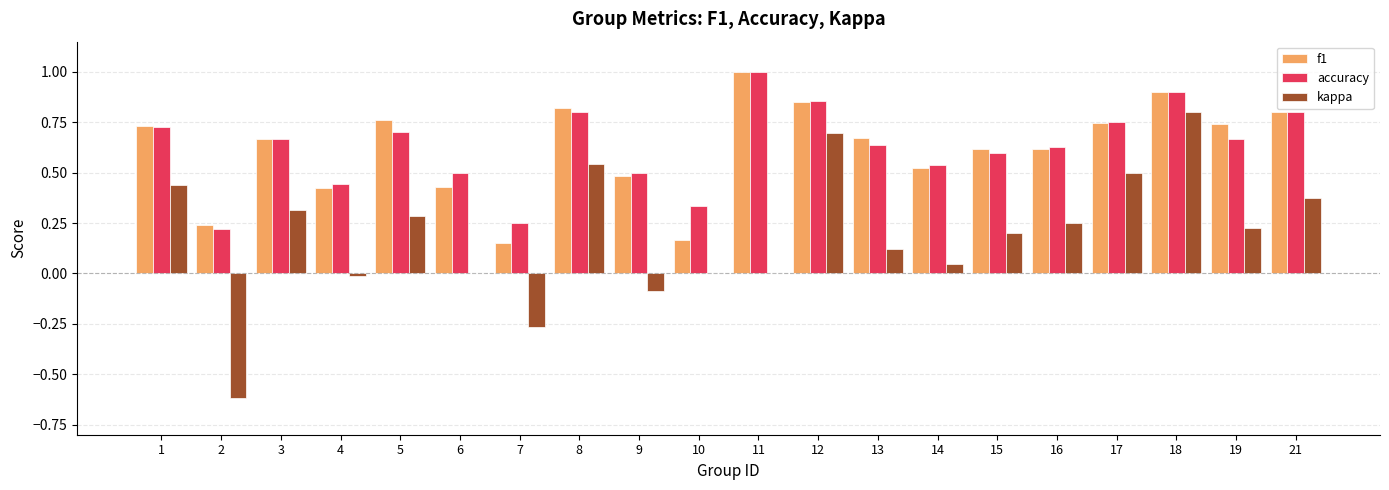

The kappa series shows -0.6 at 2. True or false?

True